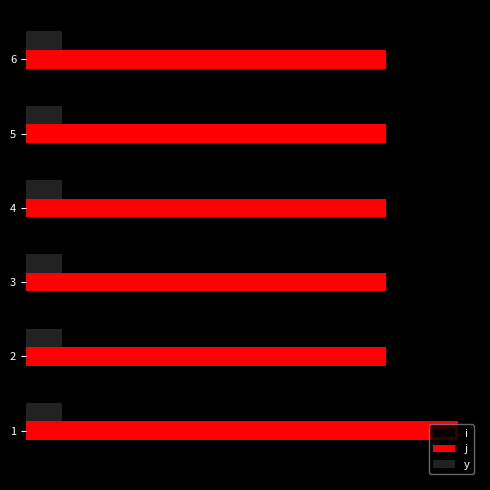

What are all the series names shown in the legend?

i, j, y